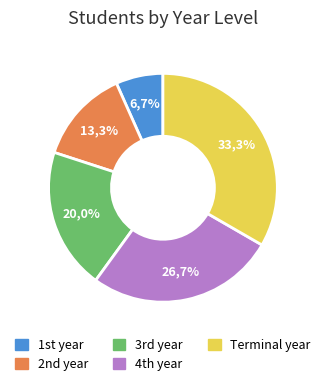

To the nearest percent, what is the average slice percentage?

20%